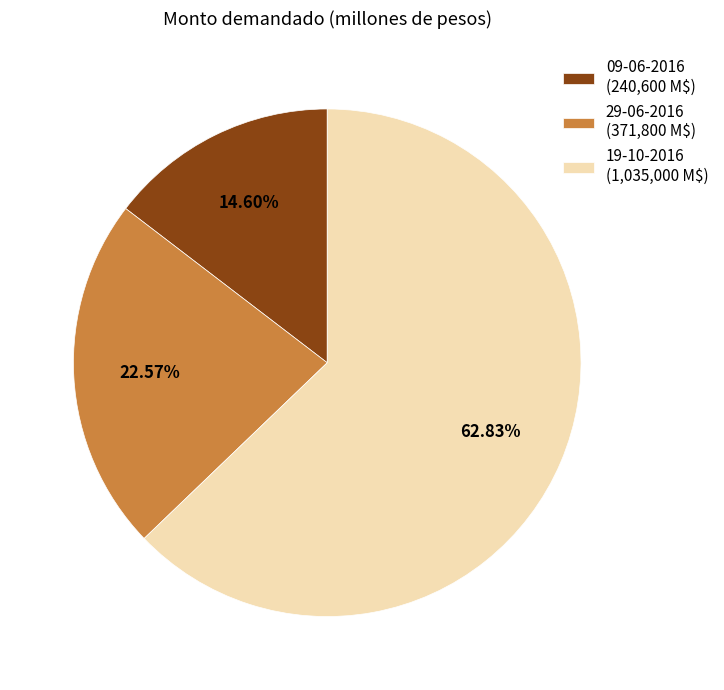

What percentage is the 19-10-2016 slice, to the nearest percent?

63%